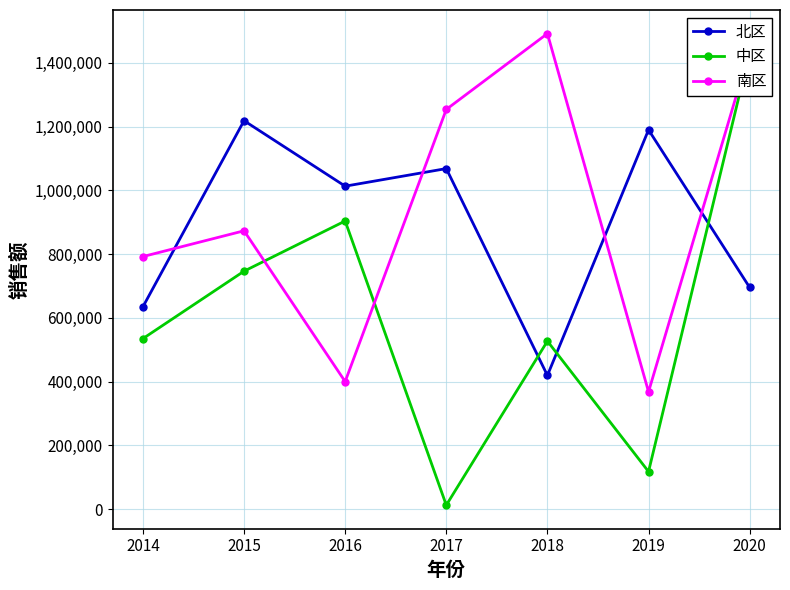

Read the 南区 value at 2017.

1254212